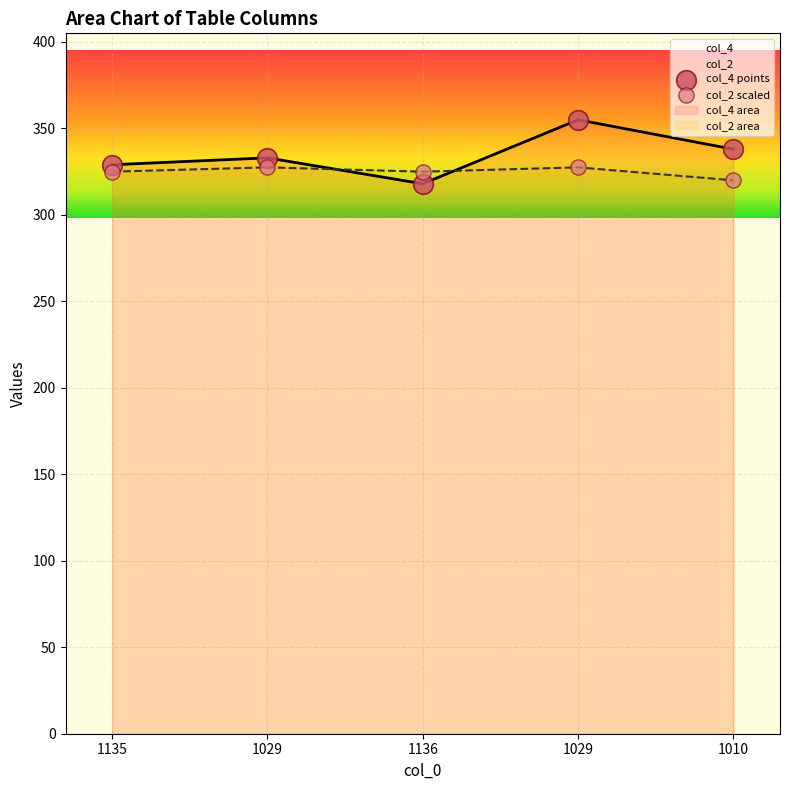

What are all the series names shown in the legend?

col_4, col_2